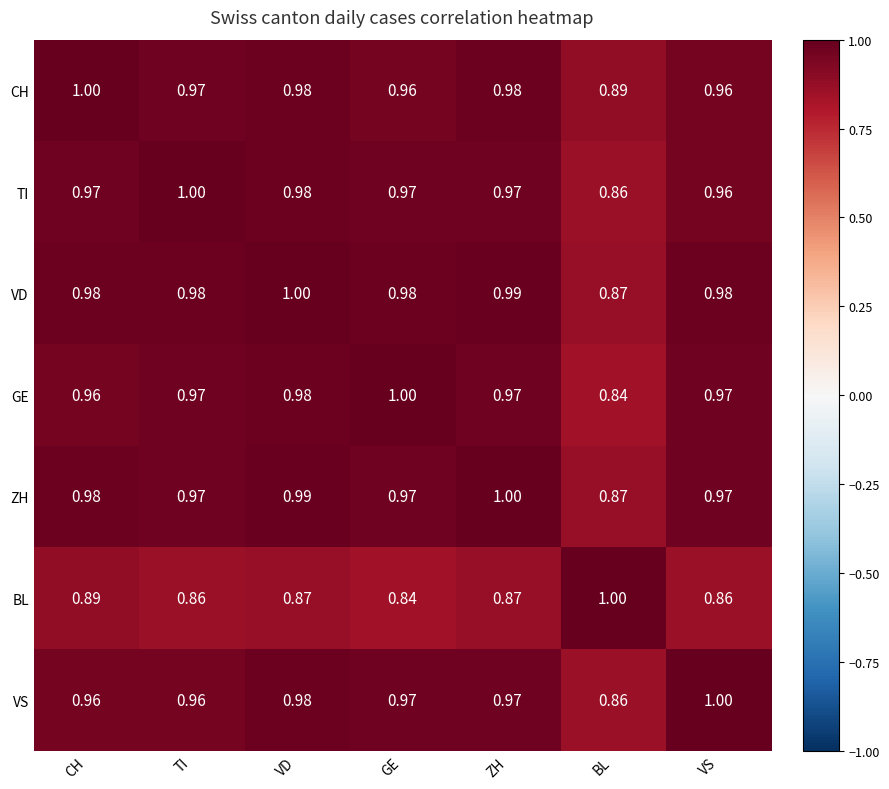

At which label does ZH reach its peak?

ZH